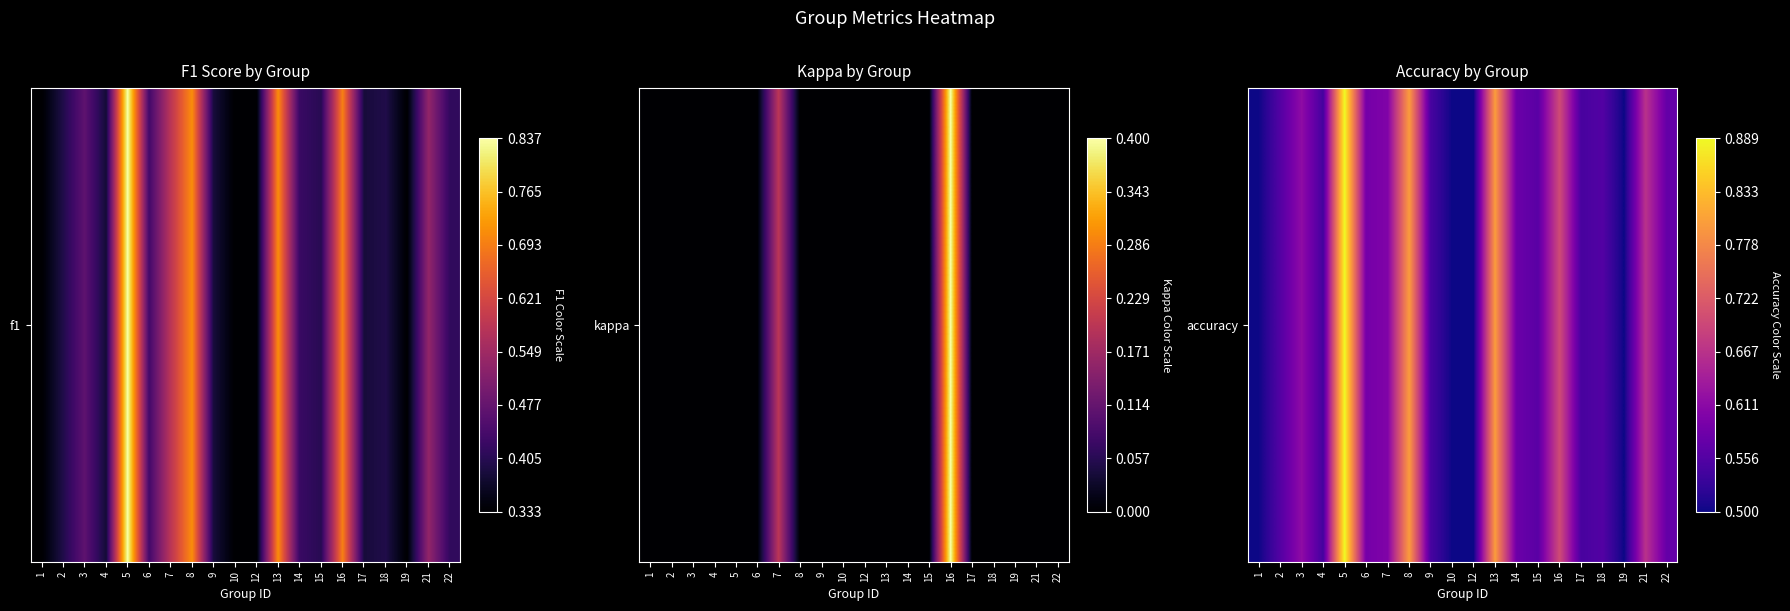

Rank the categories by value from lowest to highest.

1, 10, 12, 19, 4, 9, 17, 2, 18, 15, 22, 14, 6, 7, 3, 21, 16, 8, 13, 5